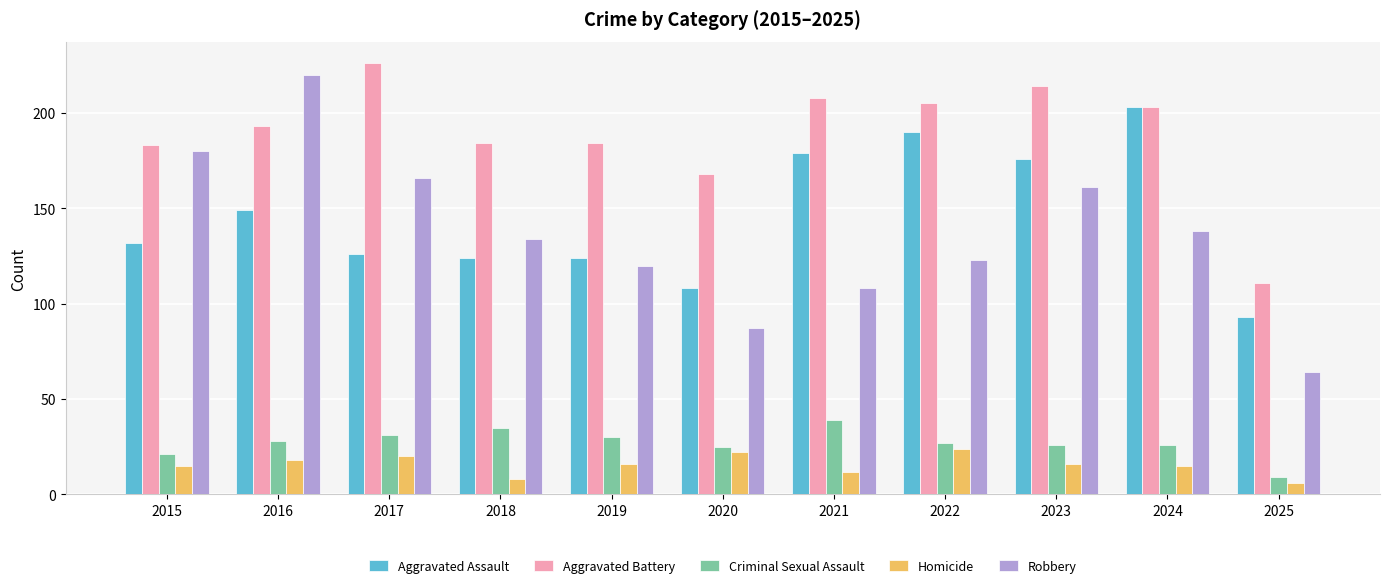

Is it true that Aggravated Assault equals 108 at 2020?

True